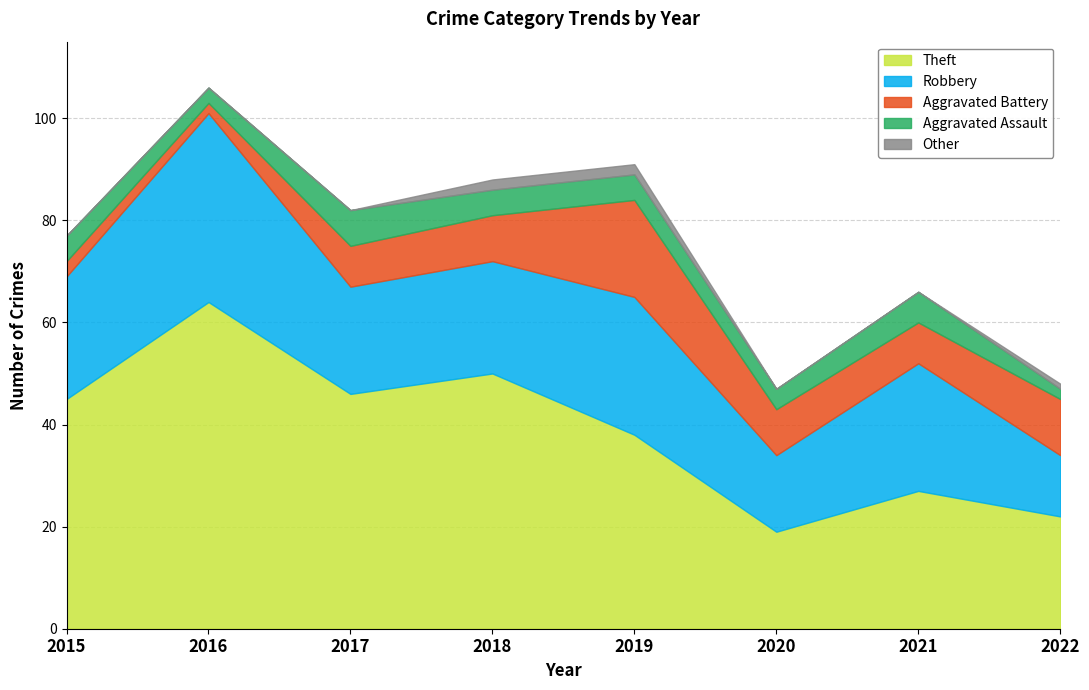

In Aggravated Assault, how many points are lower than both neighbors (excluding endpoints)?

2